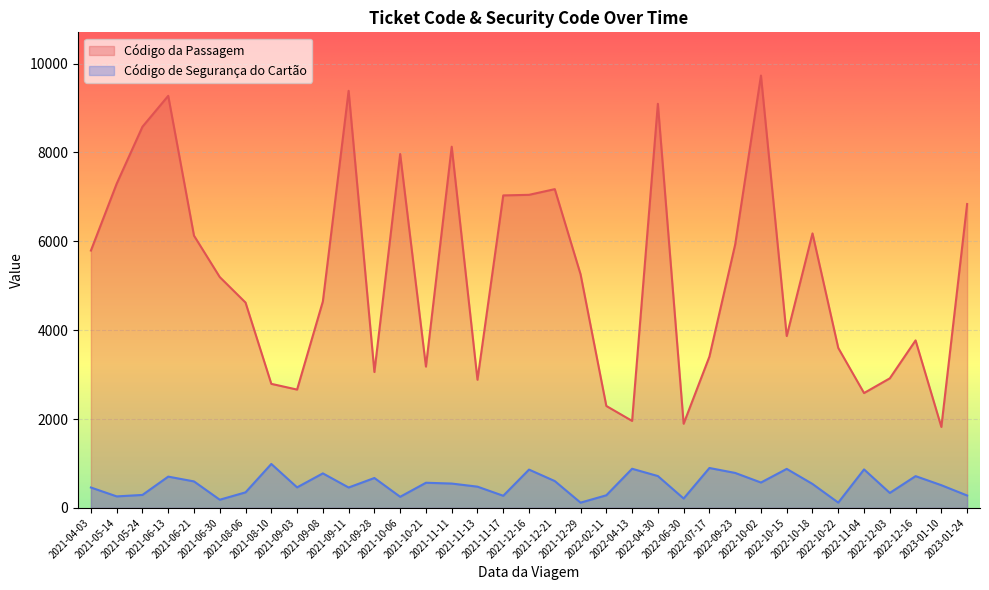

How many lines are shown in the chart?

2